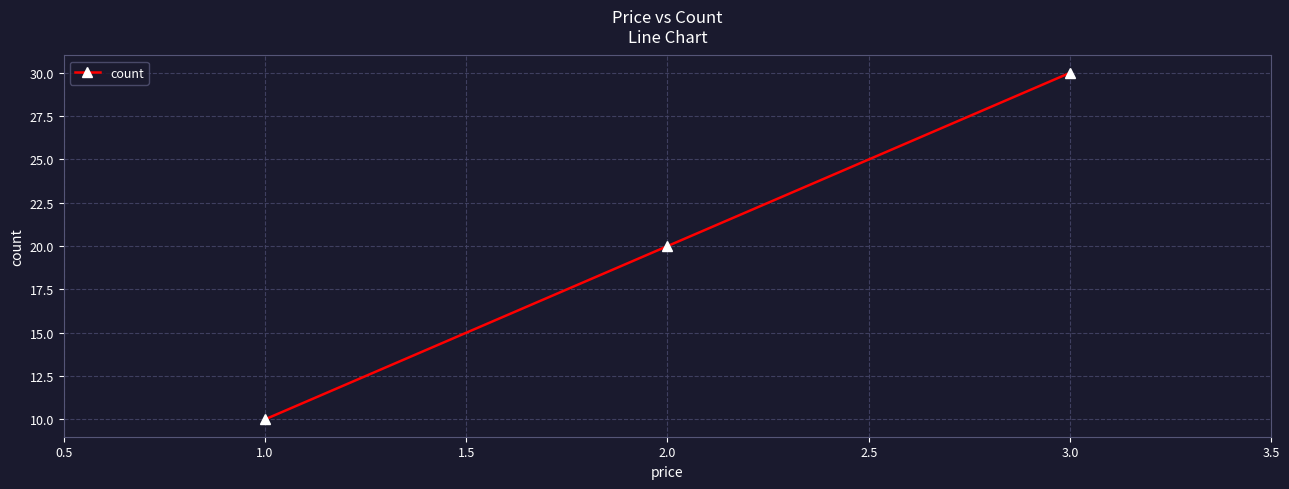

At which label is the value closest to 20?

2.0